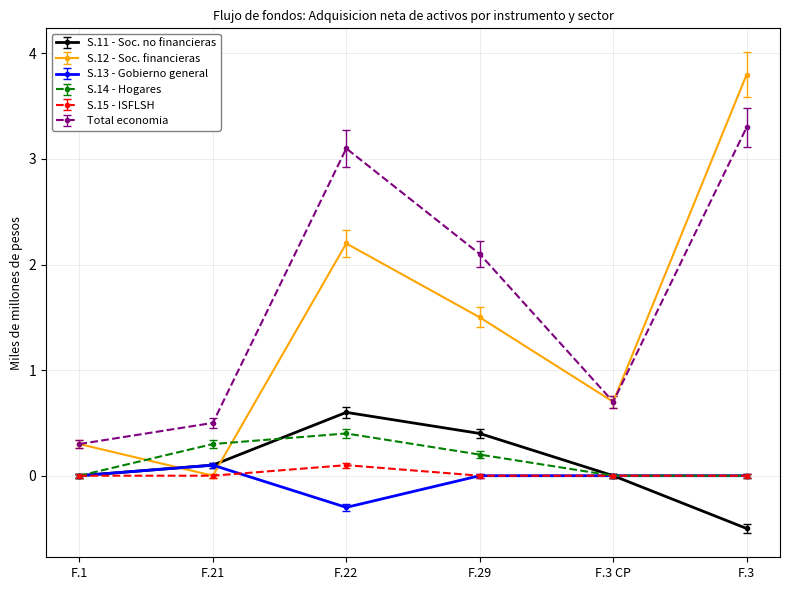

The Total economia series shows 3.1 at F.22. True or false?

True